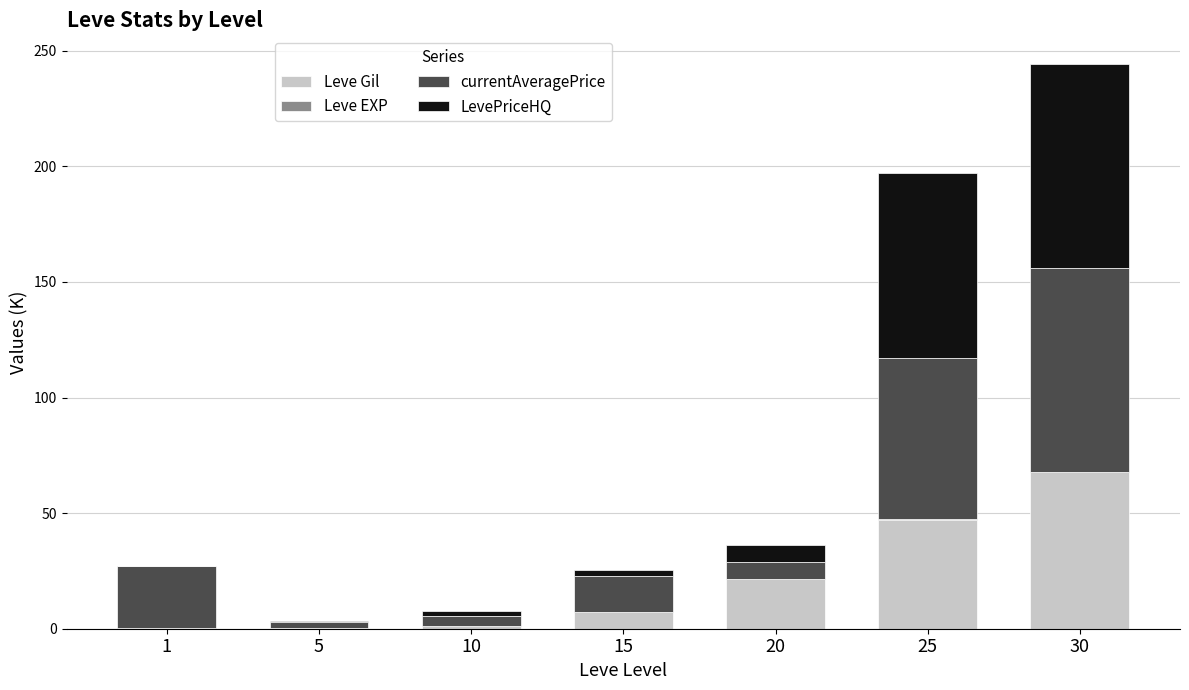

The value of Leve Gil at 20 is 11.8. True or false?

False